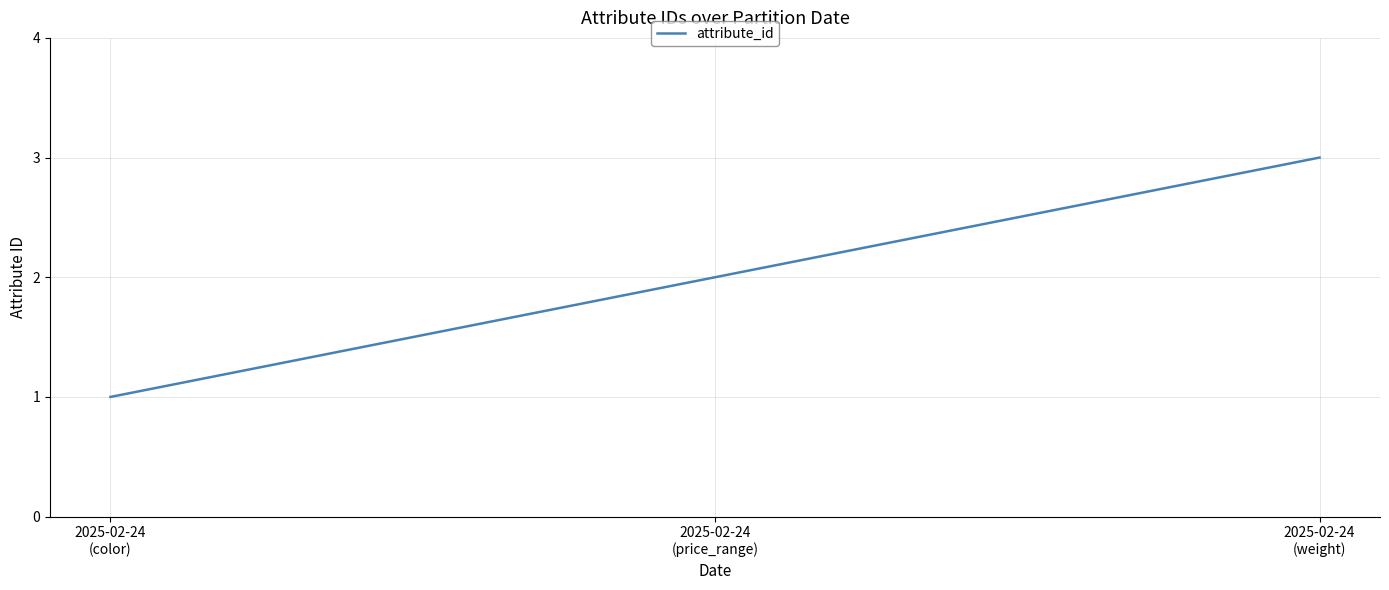

Count the values in the range 1 to 3.

3